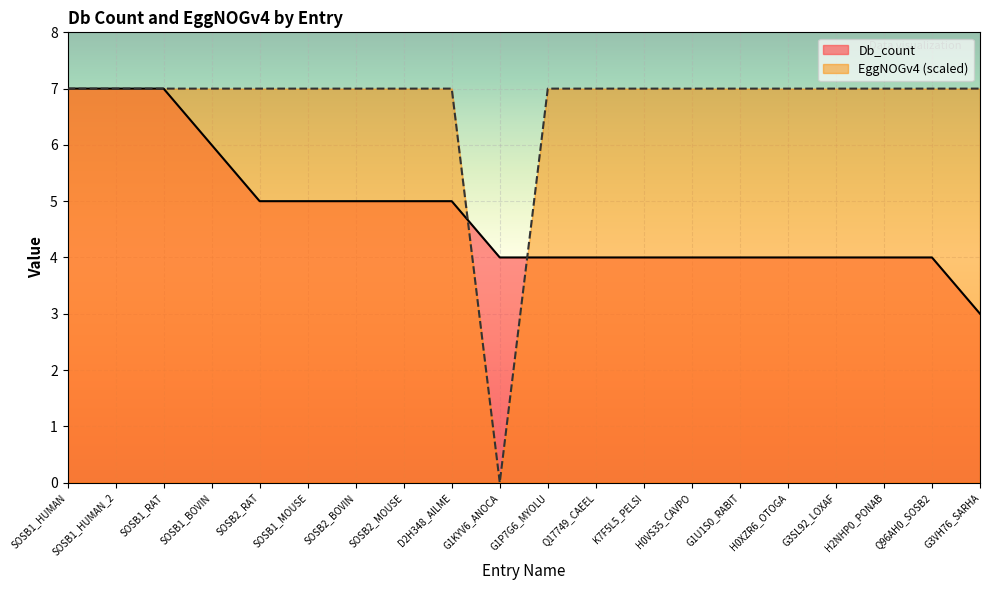

Which category has the highest value in the Db_count series?

SOSB1_HUMAN